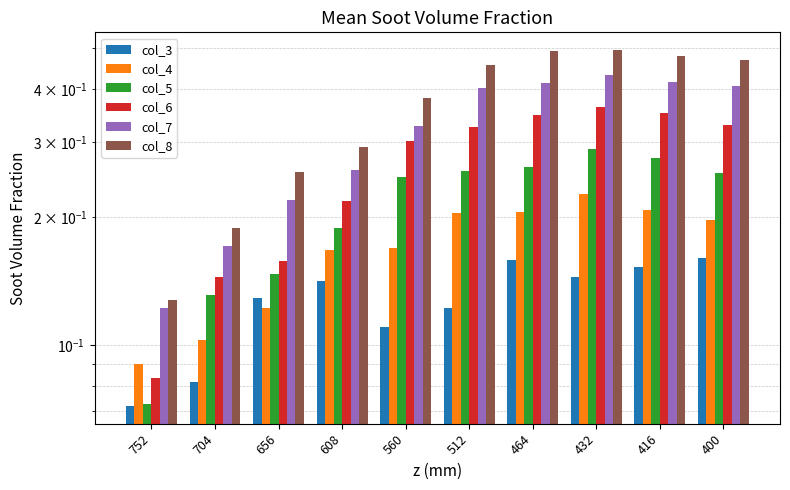

At which label does col_7 reach its peak?

432